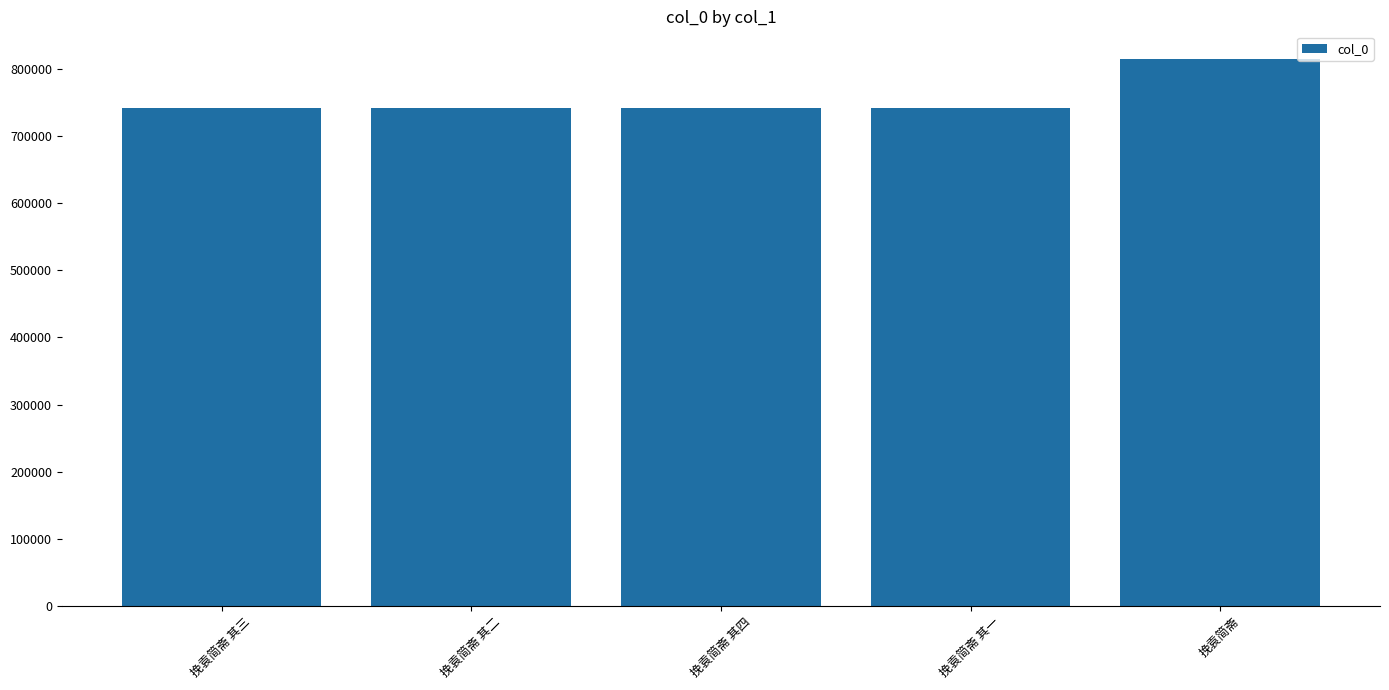

What position from the left is 挽袁简斋?

5